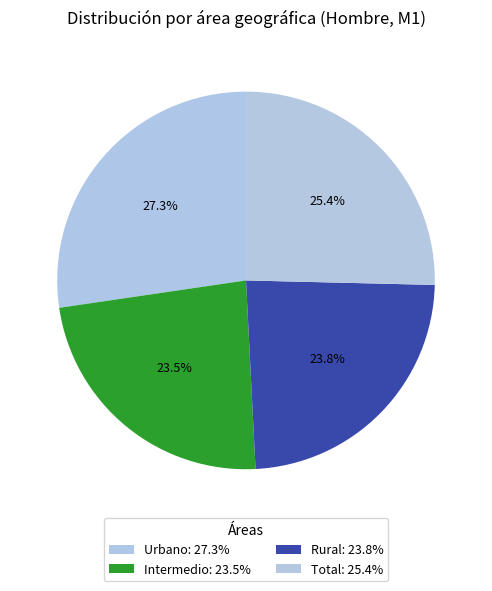

What portion of the pie excludes Total?

74.6%